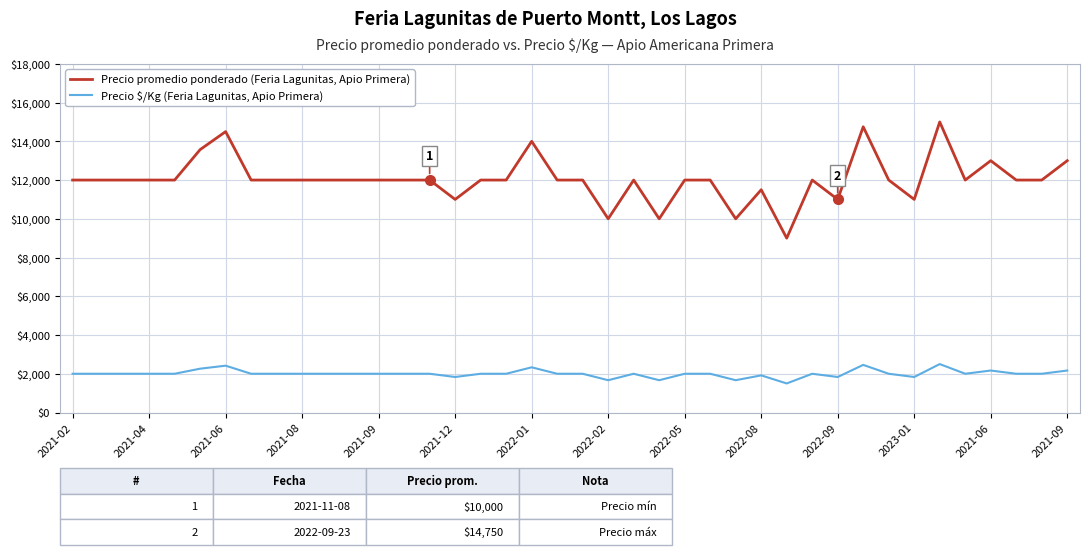

List the series in order of their peak value, highest first.

Precio promedio ponderado (Feria Lagunitas, Apio Primera), Precio \$/Kg (Feria Lagunitas, Apio Primera)